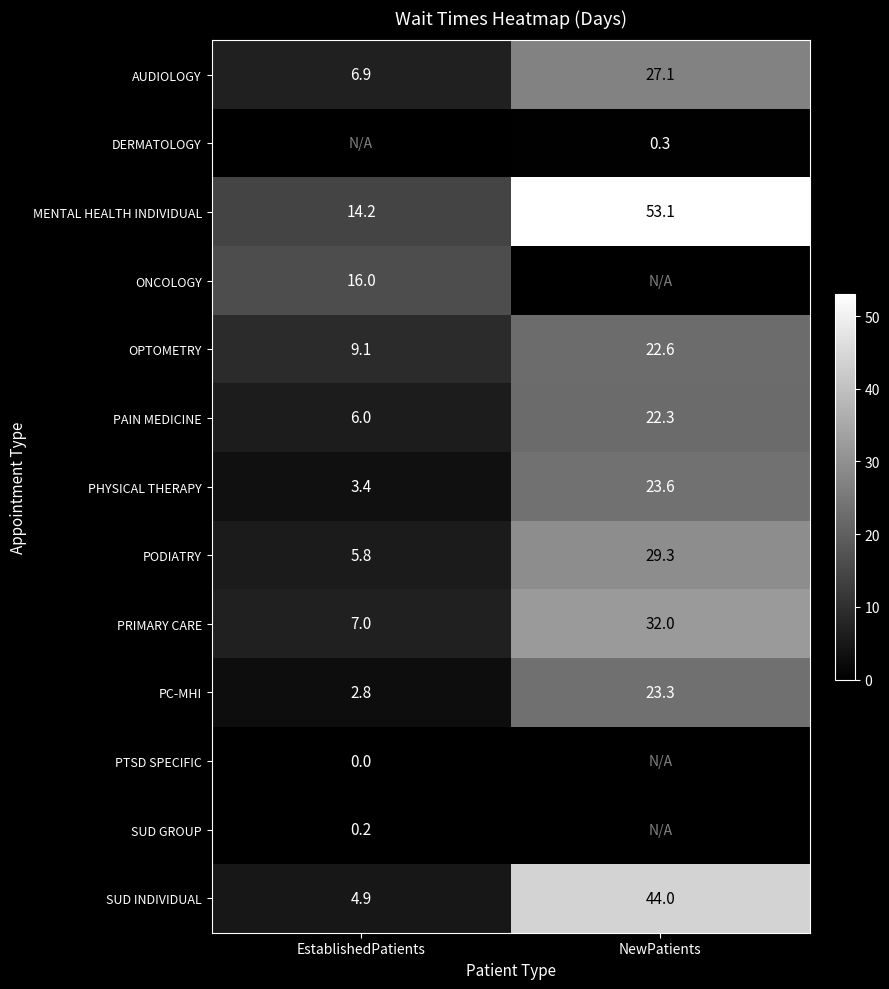

What is the difference between the AUDIOLOGY values at NewPatients and EstablishedPatients?

20.2